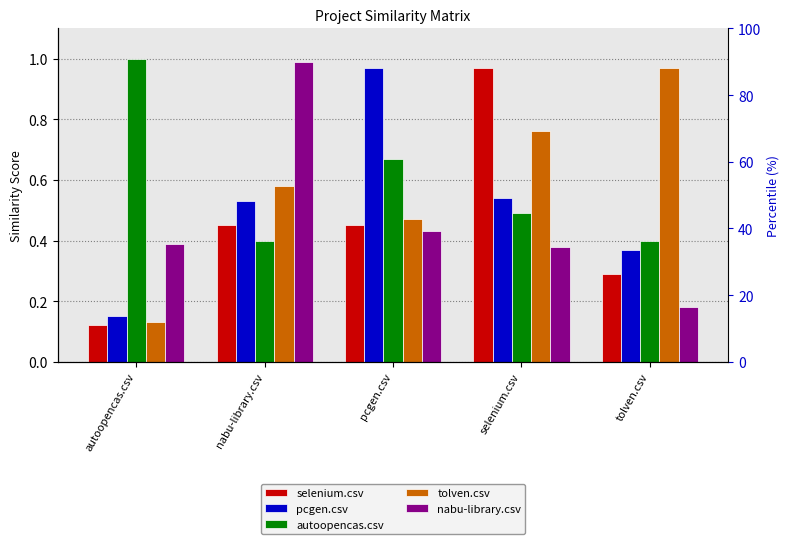

True or false: pcgen.csv has a value of 0.8 at selenium.csv.

False